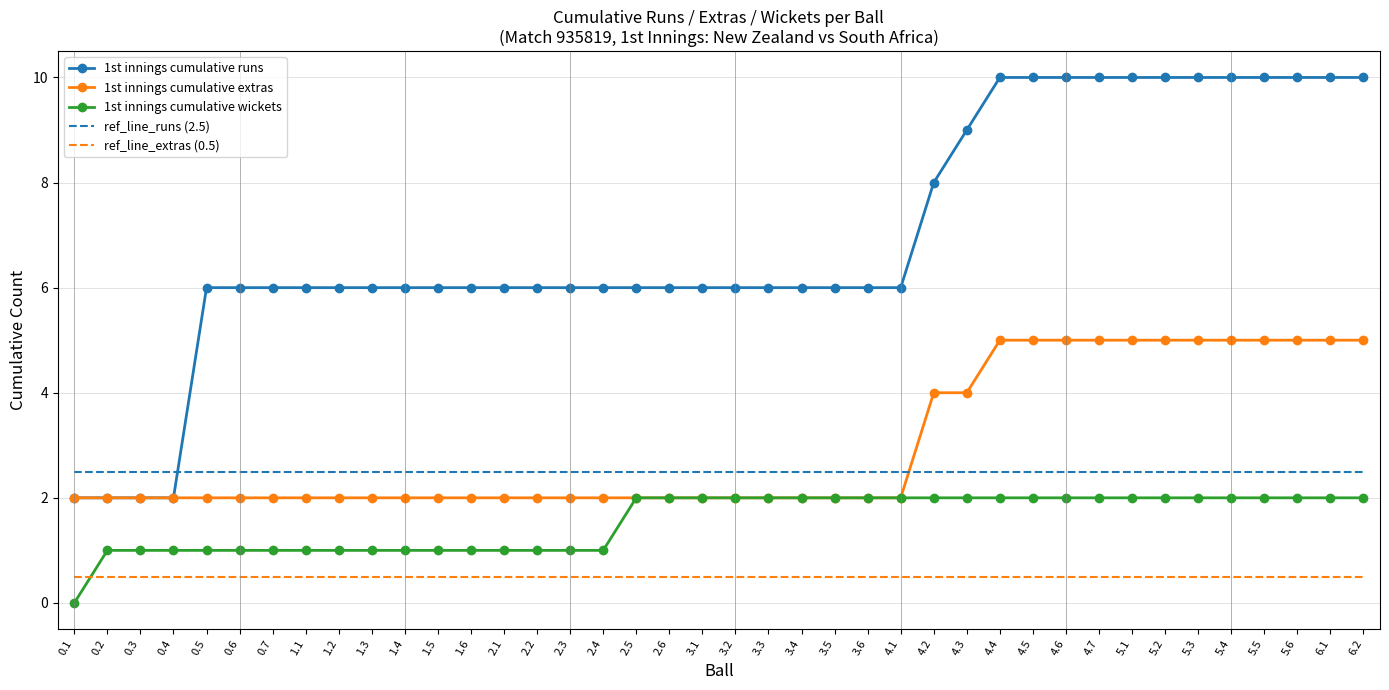

Reading left to right, transcribe all the data shown in this chart.

1st innings cumulative runs: 0.1=2.0	0.2=2.0	0.3=2.0	0.4=2.0	0.5=6.0	0.6=6.0	0.7=6.0	1.1=6.0	1.2=6.0	1.3=6.0	1.4=6.0	1.5=6.0	1.6=6.0	2.1=6.0	2.2=6.0	2.3=6.0	2.4=6.0	2.5=6.0	2.6=6.0	3.1=6.0	3.2=6.0	3.3=6.0	3.4=6.0	3.5=6.0	3.6=6.0	4.1=6.0	4.2=8.0	4.3=9.0	4.4=10.0	4.5=10.0	4.6=10.0	4.7=10.0	5.1=10.0	5.2=10.0	5.3=10.0	5.4=10.0	5.5=10.0	5.6=10.0	6.1=10.0	6.2=10.0
1st innings cumulative extras: 0.1=2.0	0.2=2.0	0.3=2.0	0.4=2.0	0.5=2.0	0.6=2.0	0.7=2.0	1.1=2.0	1.2=2.0	1.3=2.0	1.4=2.0	1.5=2.0	1.6=2.0	2.1=2.0	2.2=2.0	2.3=2.0	2.4=2.0	2.5=2.0	2.6=2.0	3.1=2.0	3.2=2.0	3.3=2.0	3.4=2.0	3.5=2.0	3.6=2.0	4.1=2.0	4.2=4.0	4.3=4.0	4.4=5.0	4.5=5.0	4.6=5.0	4.7=5.0	5.1=5.0	5.2=5.0	5.3=5.0	5.4=5.0	5.5=5.0	5.6=5.0	6.1=5.0	6.2=5.0
1st innings cumulative wickets: 0.1=0.0	0.2=1.0	0.3=1.0	0.4=1.0	0.5=1.0	0.6=1.0	0.7=1.0	1.1=1.0	1.2=1.0	1.3=1.0	1.4=1.0	1.5=1.0	1.6=1.0	2.1=1.0	2.2=1.0	2.3=1.0	2.4=1.0	2.5=2.0	2.6=2.0	3.1=2.0	3.2=2.0	3.3=2.0	3.4=2.0	3.5=2.0	3.6=2.0	4.1=2.0	4.2=2.0	4.3=2.0	4.4=2.0	4.5=2.0	4.6=2.0	4.7=2.0	5.1=2.0	5.2=2.0	5.3=2.0	5.4=2.0	5.5=2.0	5.6=2.0	6.1=2.0	6.2=2.0
ref_line_runs (2.5): 0.1=2.5	0.2=2.5	0.3=2.5	0.4=2.5	0.5=2.5	0.6=2.5	0.7=2.5	1.1=2.5	1.2=2.5	1.3=2.5	1.4=2.5	1.5=2.5	1.6=2.5	2.1=2.5	2.2=2.5	2.3=2.5	2.4=2.5	2.5=2.5	2.6=2.5	3.1=2.5	3.2=2.5	3.3=2.5	3.4=2.5	3.5=2.5	3.6=2.5	4.1=2.5	4.2=2.5	4.3=2.5	4.4=2.5	4.5=2.5	4.6=2.5	4.7=2.5	5.1=2.5	5.2=2.5	5.3=2.5	5.4=2.5	5.5=2.5	5.6=2.5	6.1=2.5	6.2=2.5
ref_line_extras (0.5): 0.1=0.5	0.2=0.5	0.3=0.5	0.4=0.5	0.5=0.5	0.6=0.5	0.7=0.5	1.1=0.5	1.2=0.5	1.3=0.5	1.4=0.5	1.5=0.5	1.6=0.5	2.1=0.5	2.2=0.5	2.3=0.5	2.4=0.5	2.5=0.5	2.6=0.5	3.1=0.5	3.2=0.5	3.3=0.5	3.4=0.5	3.5=0.5	3.6=0.5	4.1=0.5	4.2=0.5	4.3=0.5	4.4=0.5	4.5=0.5	4.6=0.5	4.7=0.5	5.1=0.5	5.2=0.5	5.3=0.5	5.4=0.5	5.5=0.5	5.6=0.5	6.1=0.5	6.2=0.5